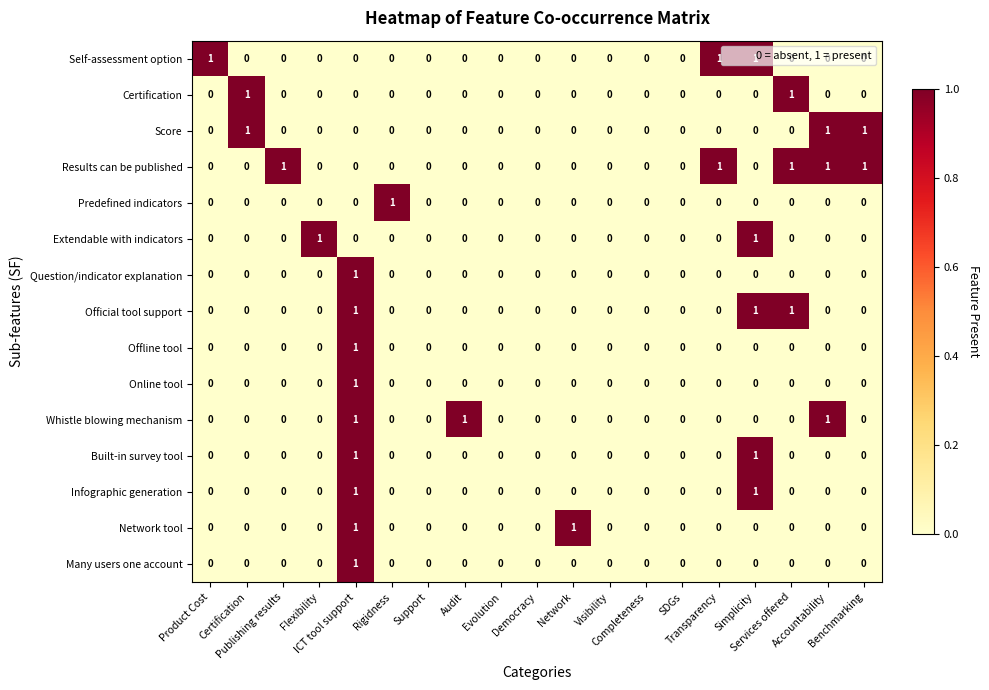

What is the sum of all Self-assessment option values?

3